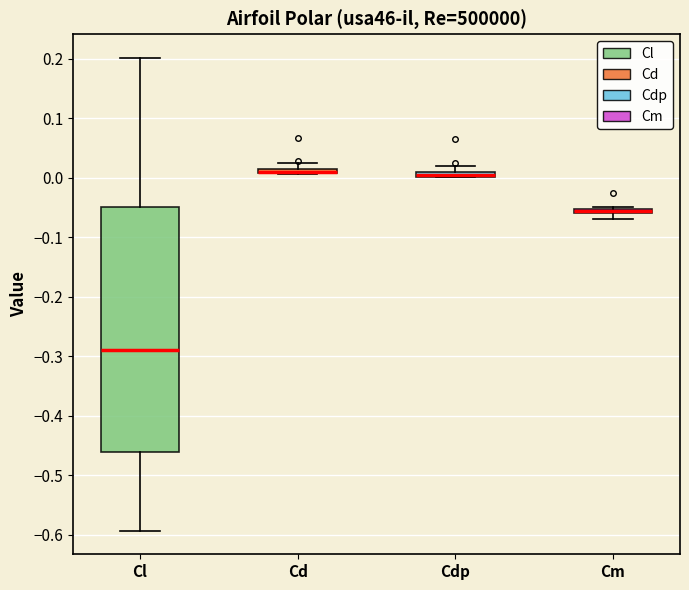

Where does the median line of the box for Cl sit on the y-axis? The values are not printed on the chart, so give them approximately, as read against the axis.

-0.29